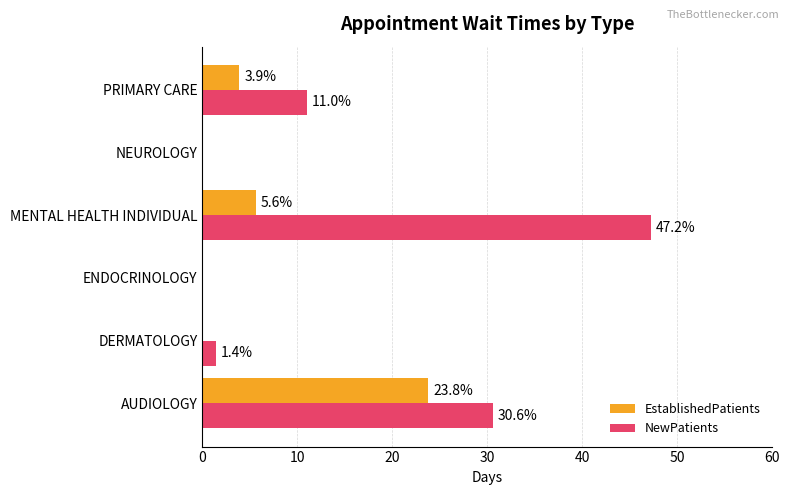

Which series has the widest spread of values?

NewPatients